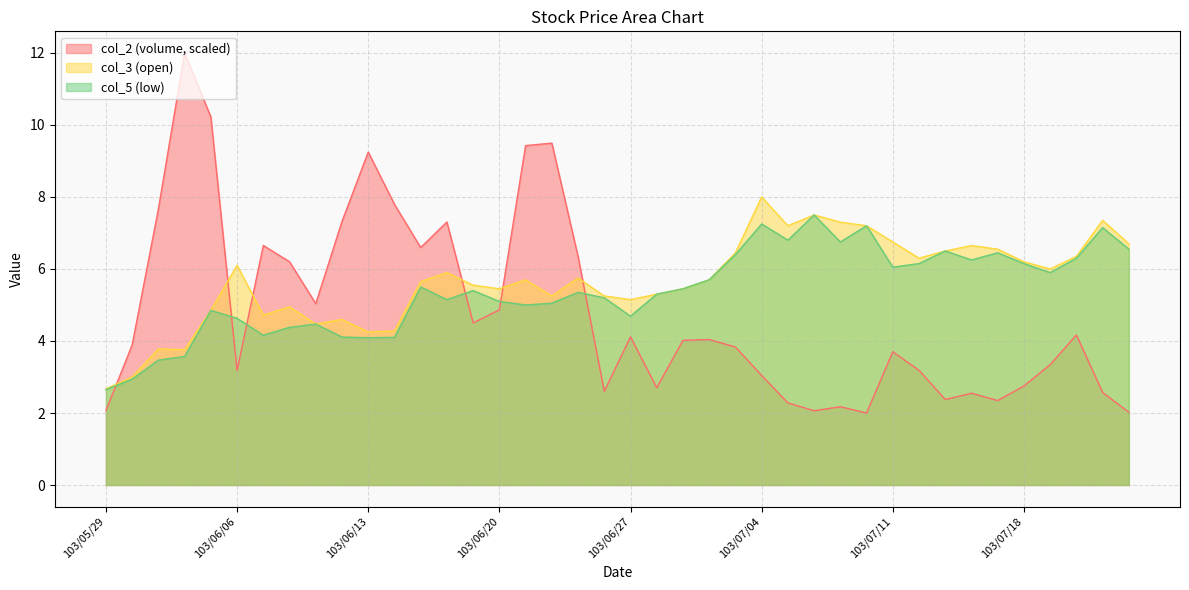

At which label does col_5 reach its minimum?

103/05/29